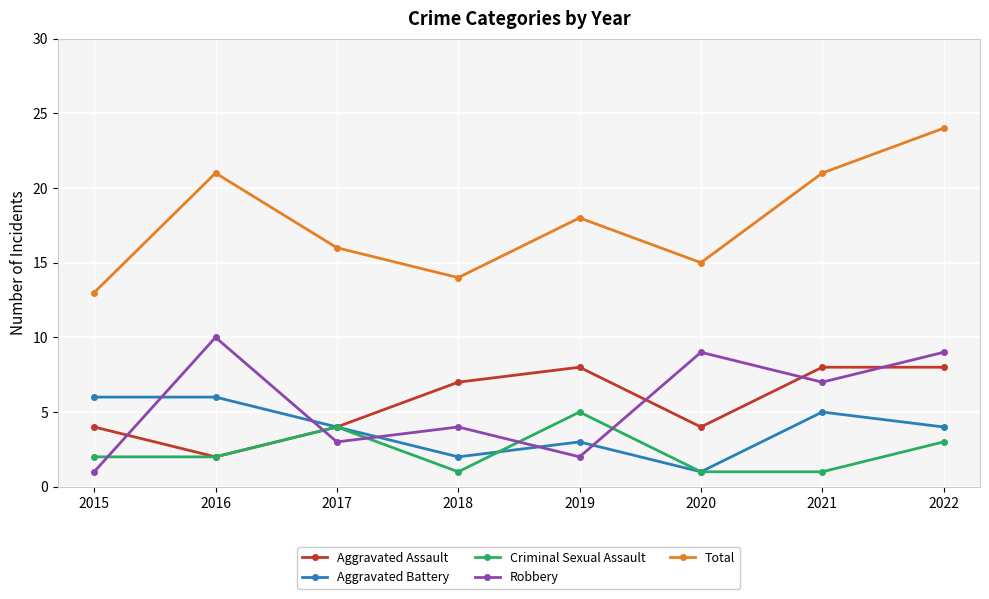

Which series has the widest spread of values?

Total